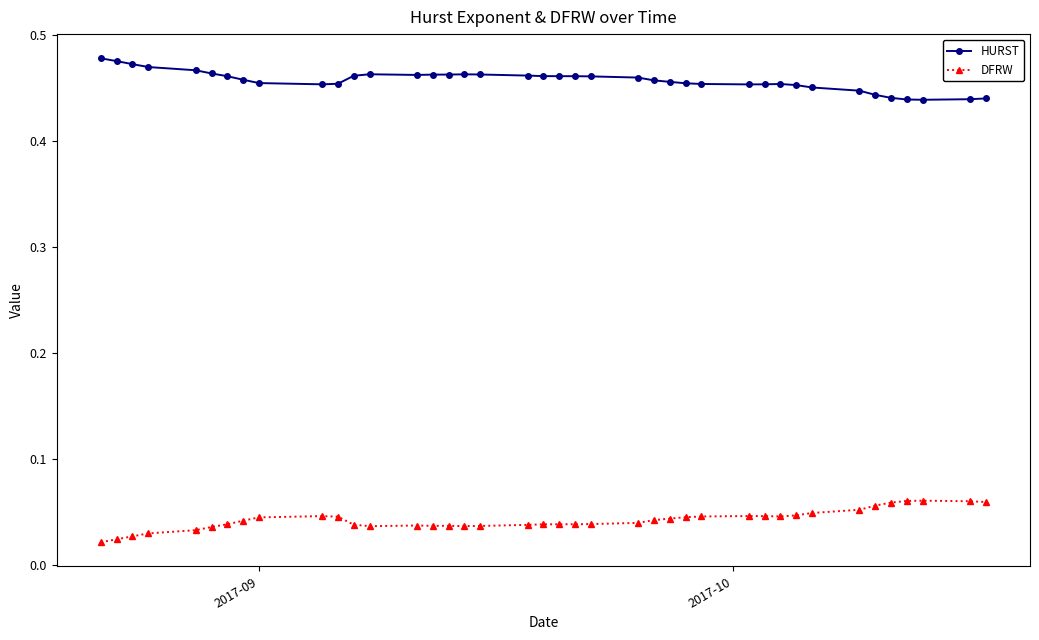

What is the sum of all HURST values?

18.3